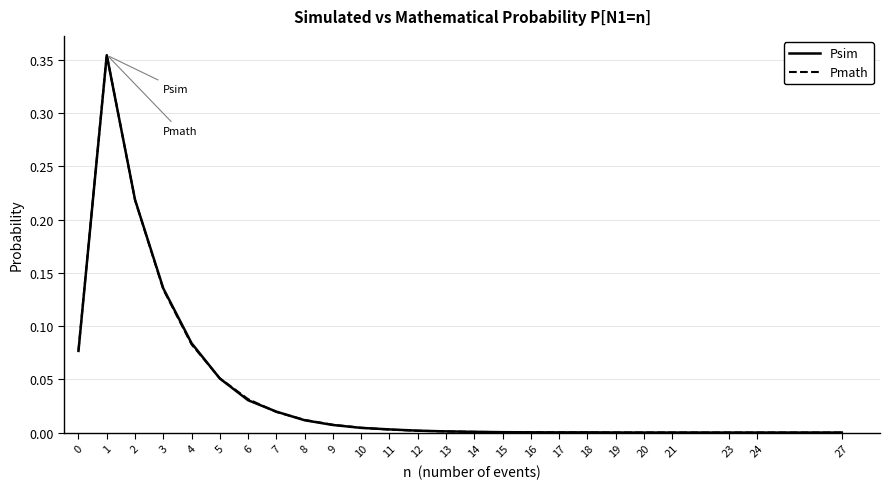

True or false: Psim has more than 1 interior local peaks.

True